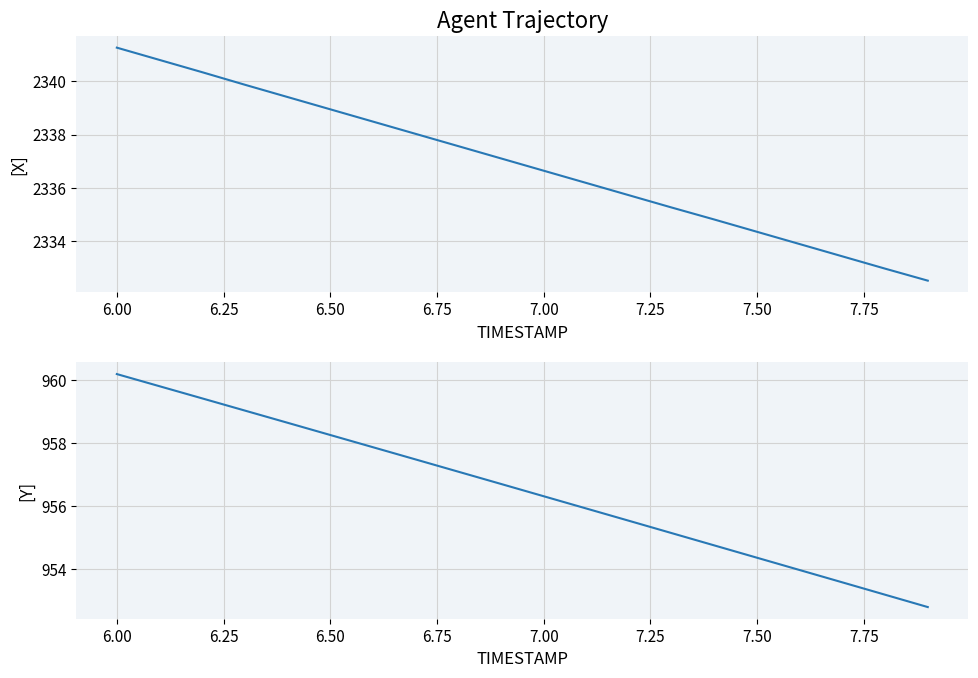

How many data points in X are above 2337?

10